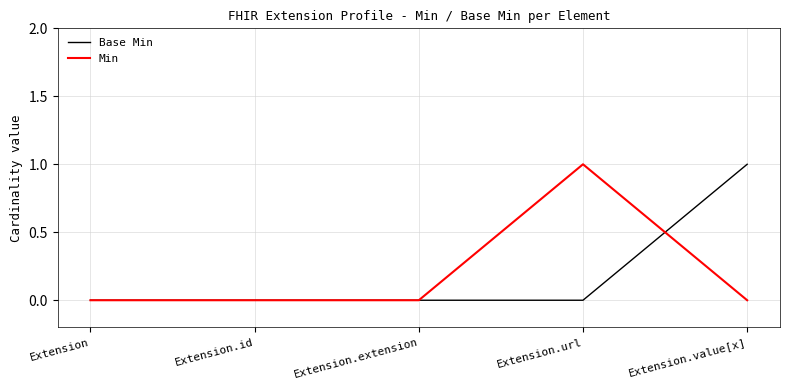

At which label does Min reach its peak?

Extension.url